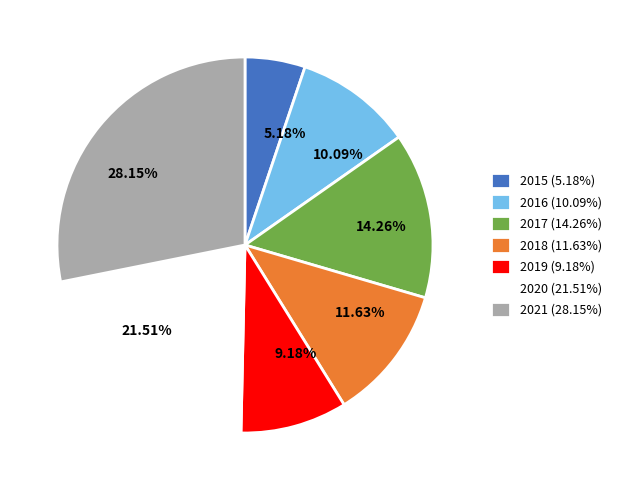

Is it true that 2015 is 11% of the pie?

False